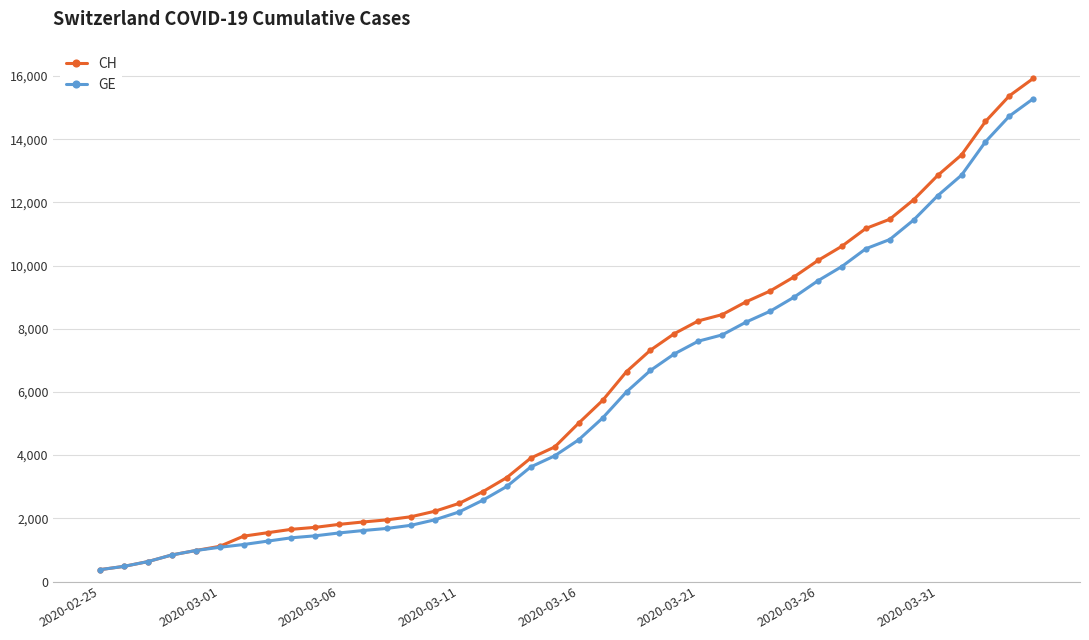

Which series has the widest spread of values?

CH